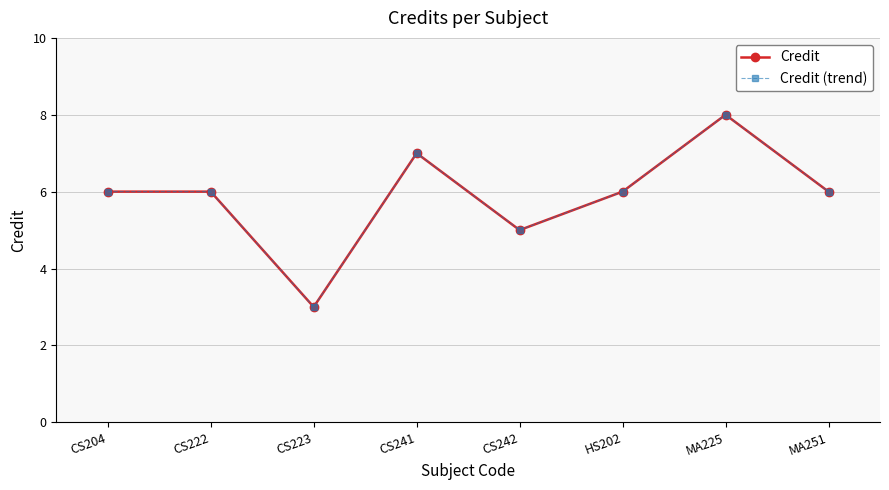

True or false: Credit (trend) and Credit intersect in this chart.

False